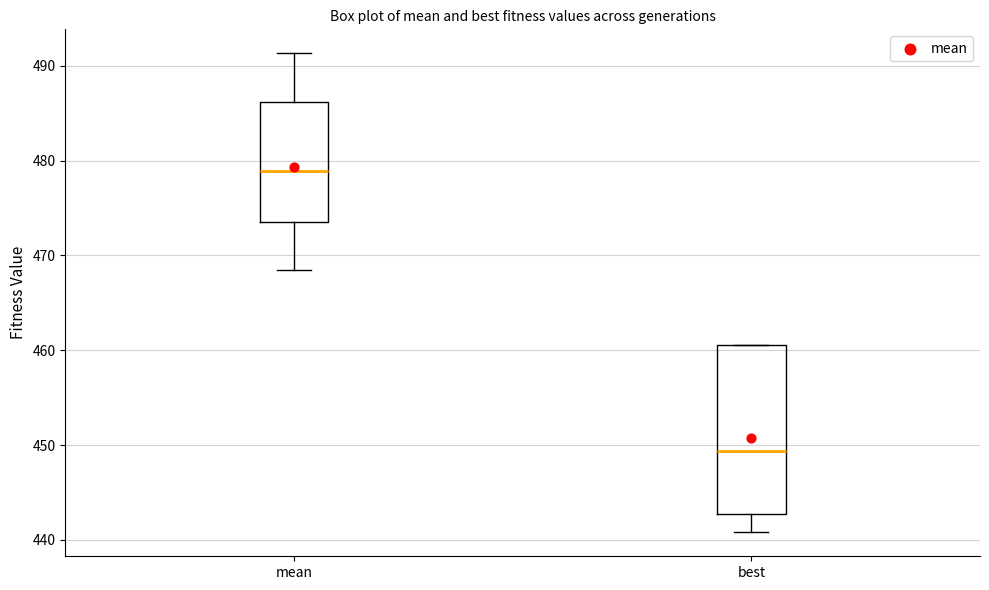

Which box's median line is the highest?

mean